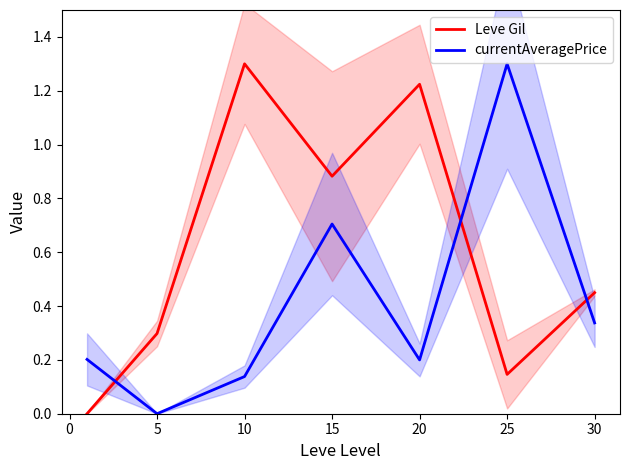

The value of currentAveragePrice at 20 is 0.3. True or false?

False